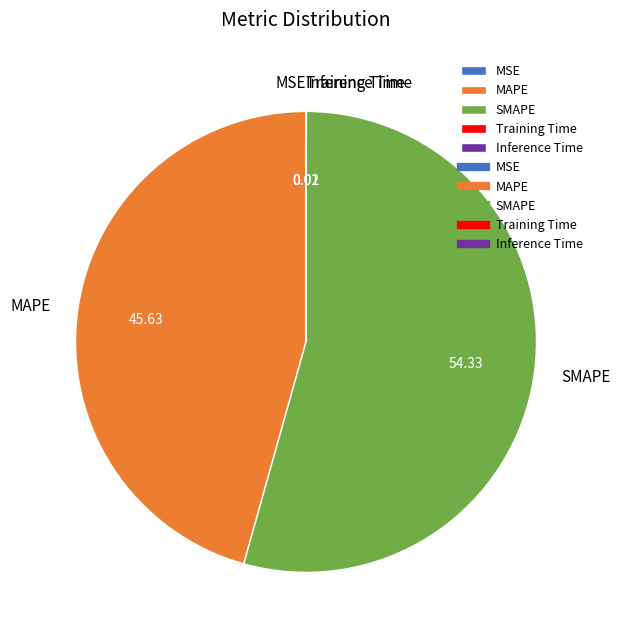

Does MAPE account for over 50% of the chart?

No